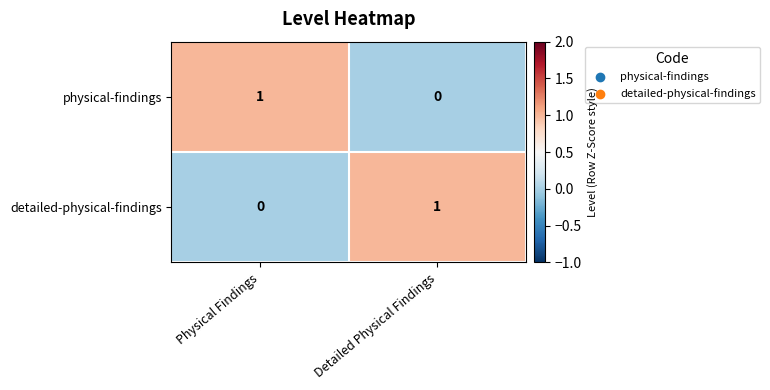

Rank the series at Physical Findings from highest to lowest value.

physical-findings, detailed-physical-findings